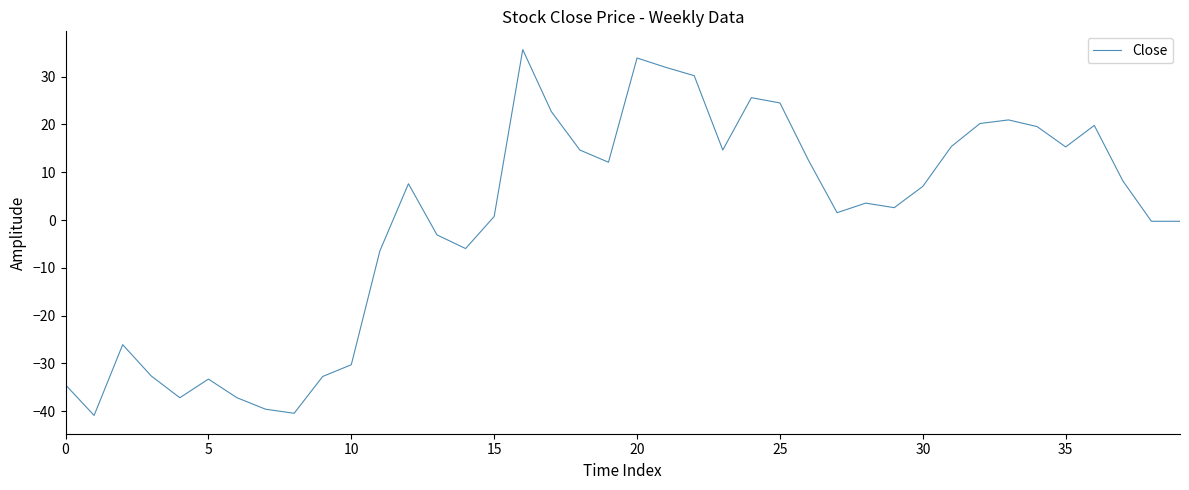

What is the difference between the maximum and minimum values?

76.5